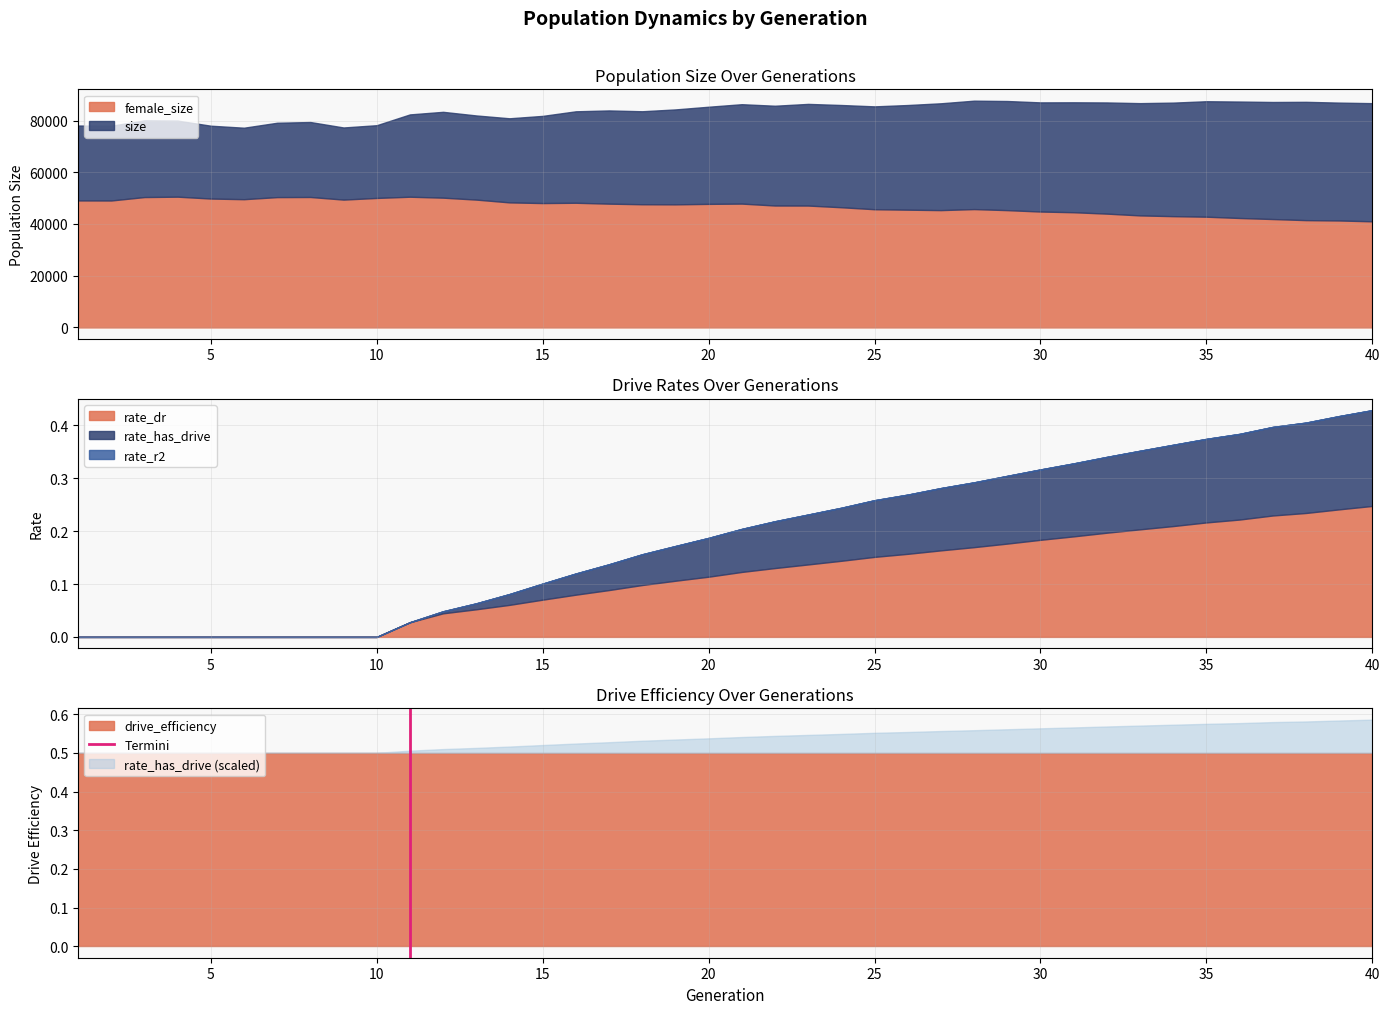

What is the minimum value for drive_efficiency?

0.5